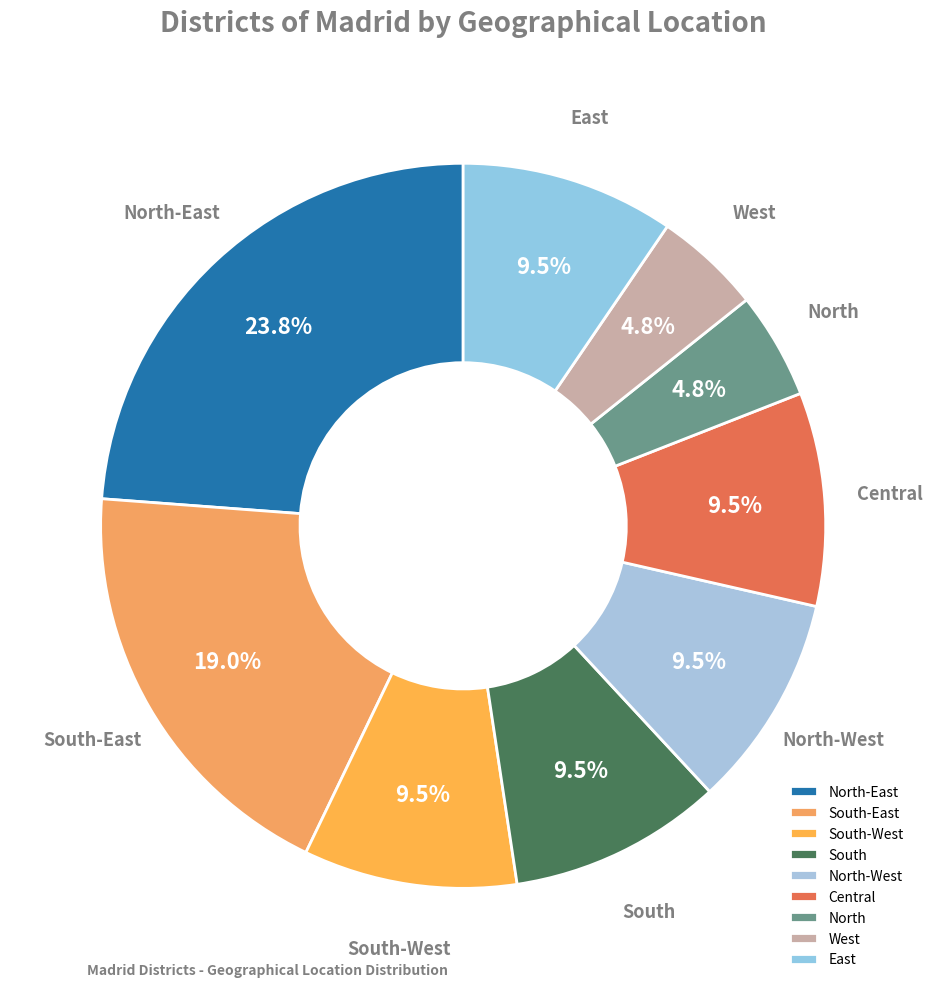

Count the number of slices in the pie.

9